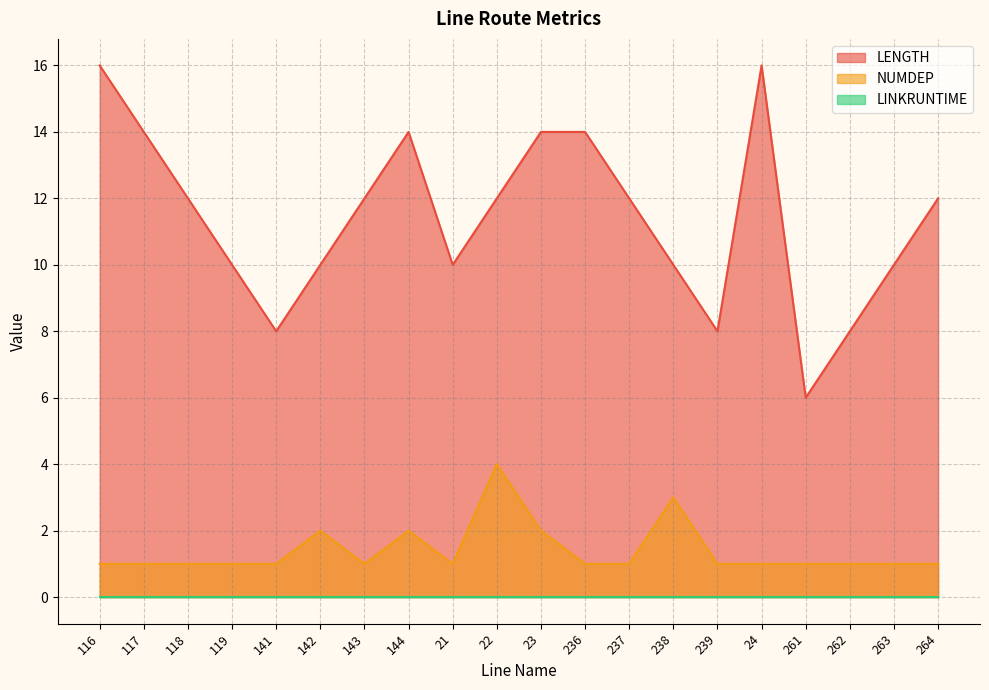

True or false: LENGTH and NUMDEP cross at least once.

False